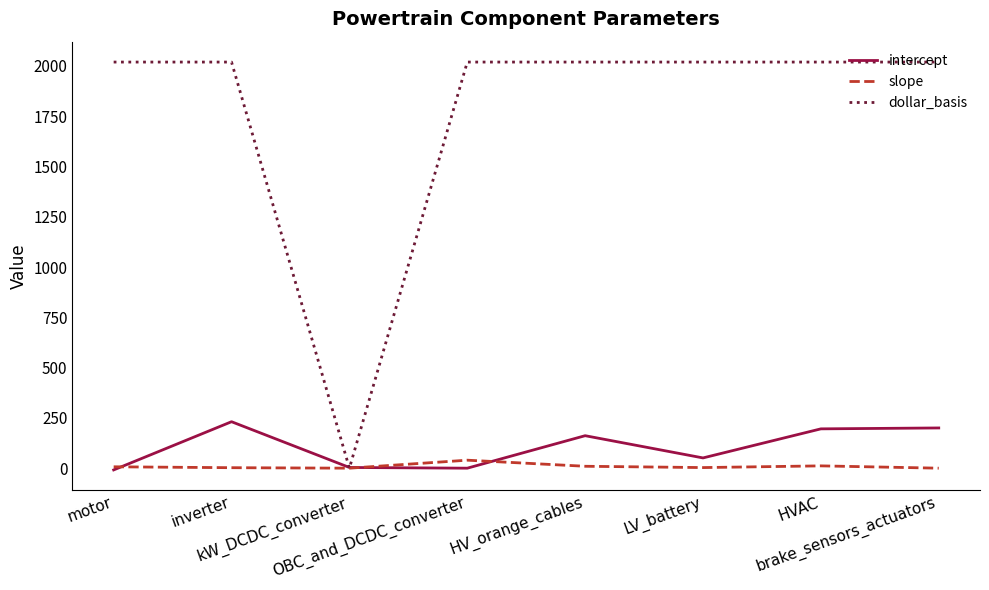

Which category has the highest value in the slope series?

OBC_and_DCDC_converter